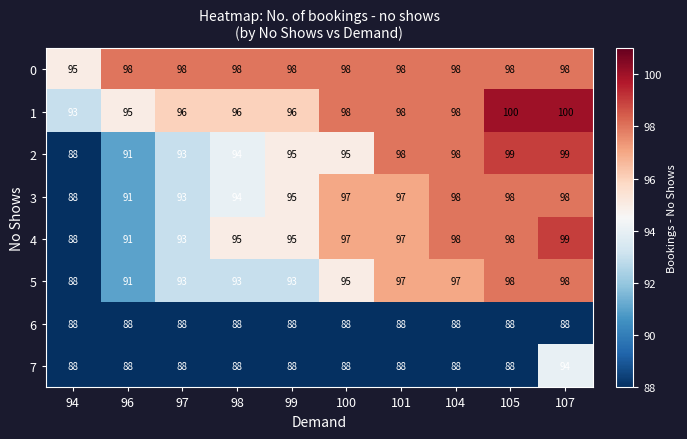

Which category has the lowest value in the 3 series?

94